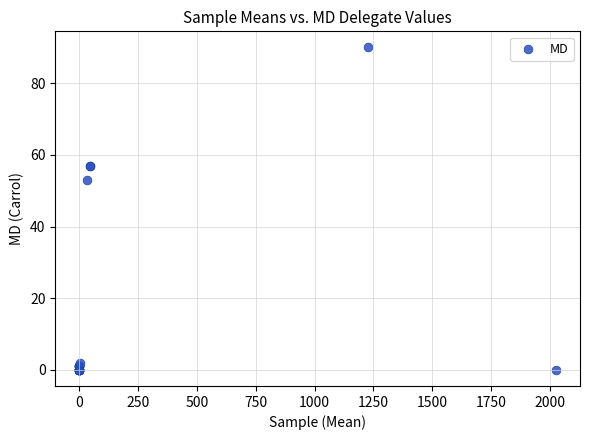

What Y value in the scatter plot is closest to 45?

53